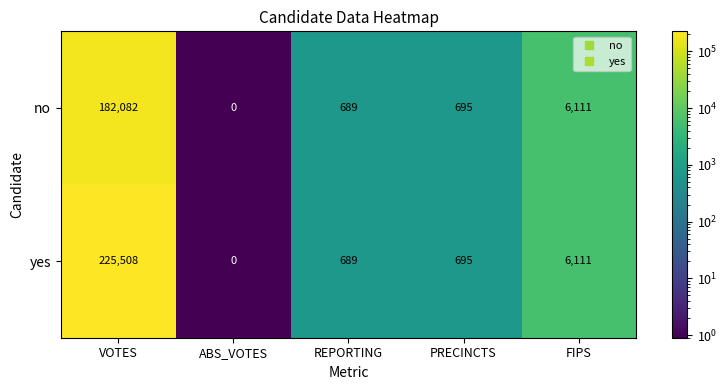

Rank the series by their average value, from lowest to highest.

no, yes